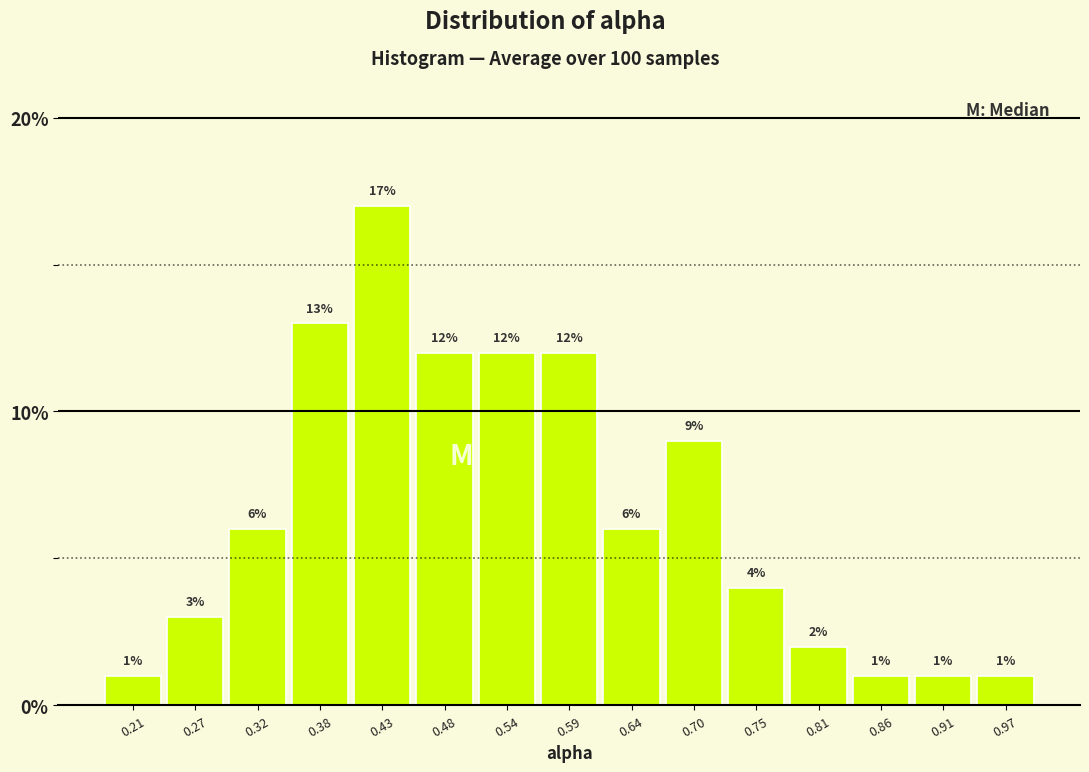

How tall is the bar that spans 0.35 to 0.40 on the x-axis? The bar edges are not printed on the chart, so give them approximately, as read against the axis.

13